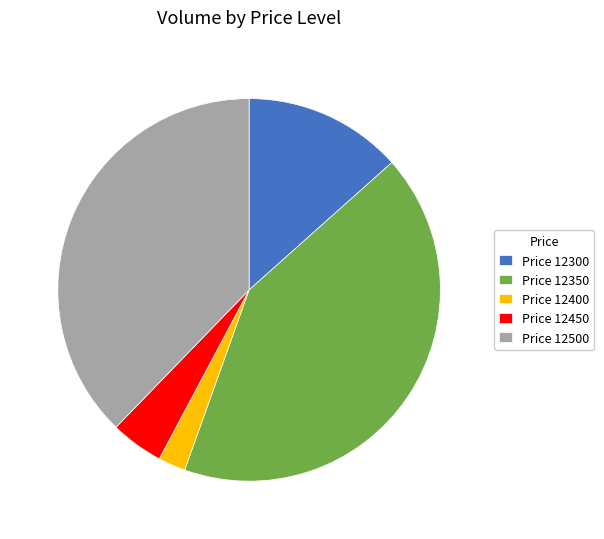

What is the largest slice in the pie chart?

Price 12350